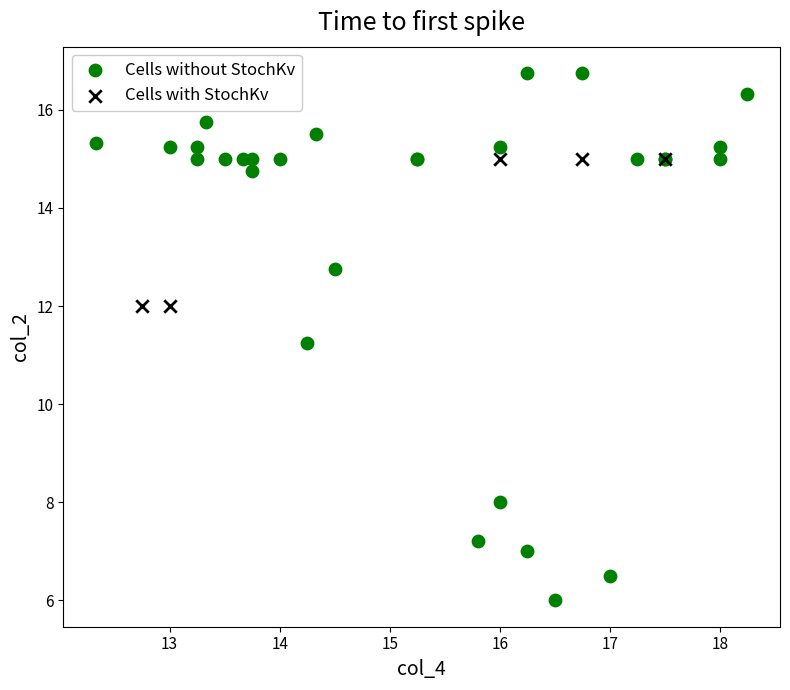

What are all the series names shown in the legend?

Cells without StochKv, Cells with StochKv